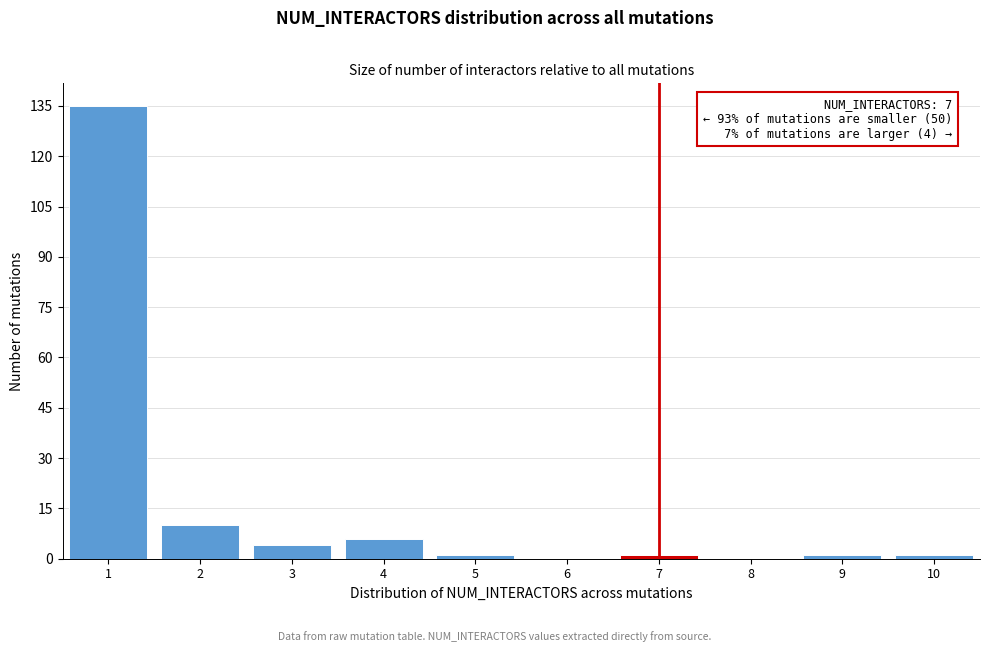

Over which range of the x-axis is the bar tallest?

0.5 to 1.5